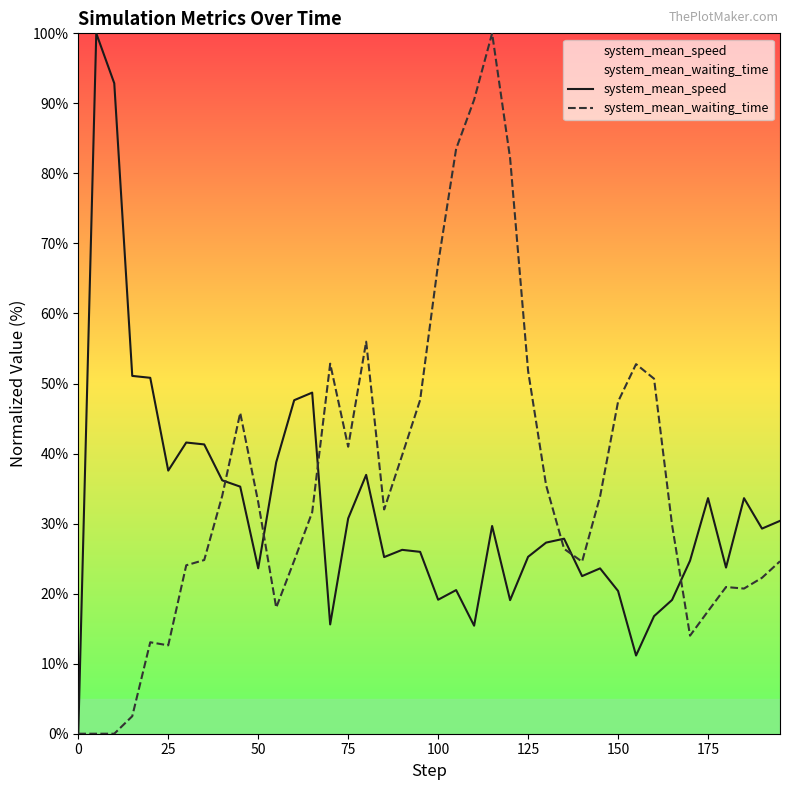

Which series changed the most between 150 and 21?

system_mean_waiting_time